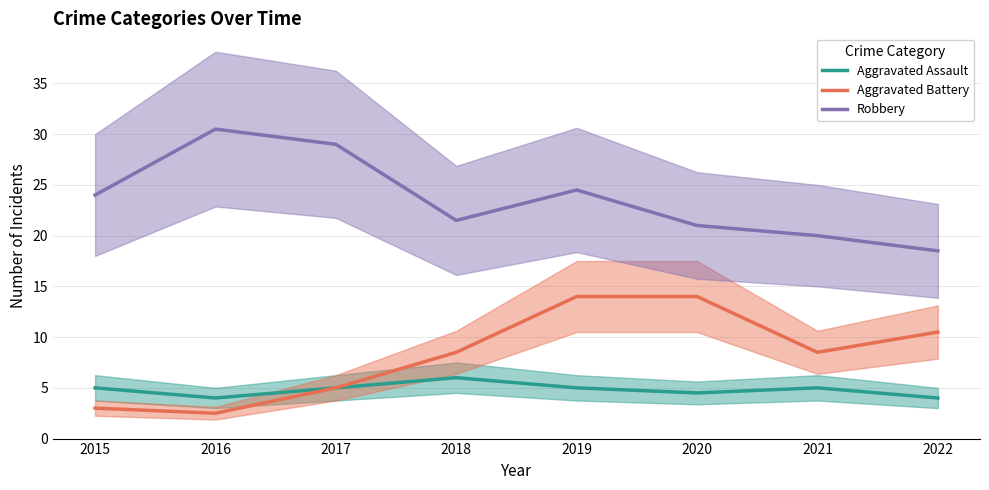

Is this an area chart (filled region under the line)?

No